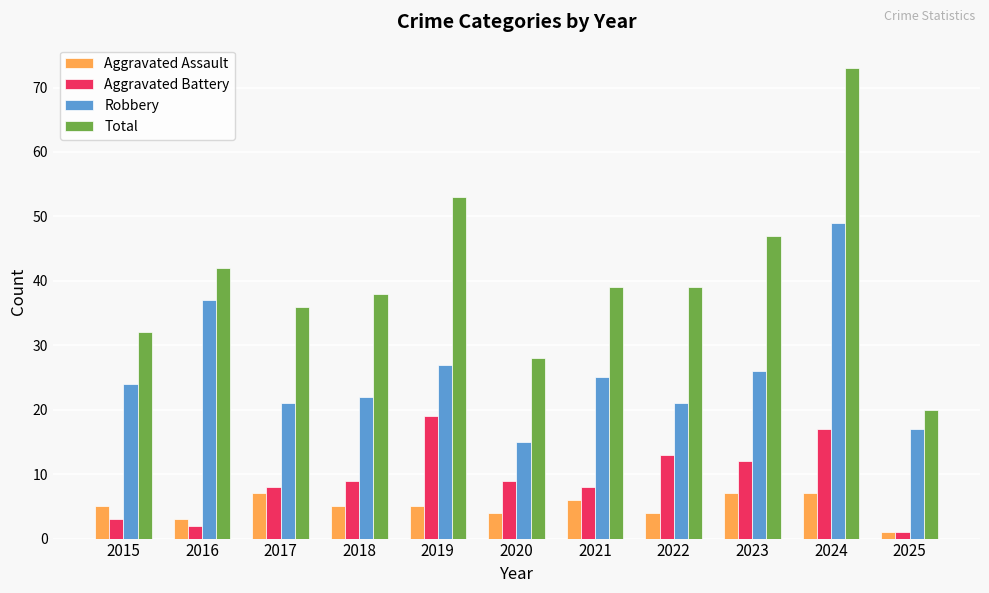

Where is Total nearest to the value 46?

2023